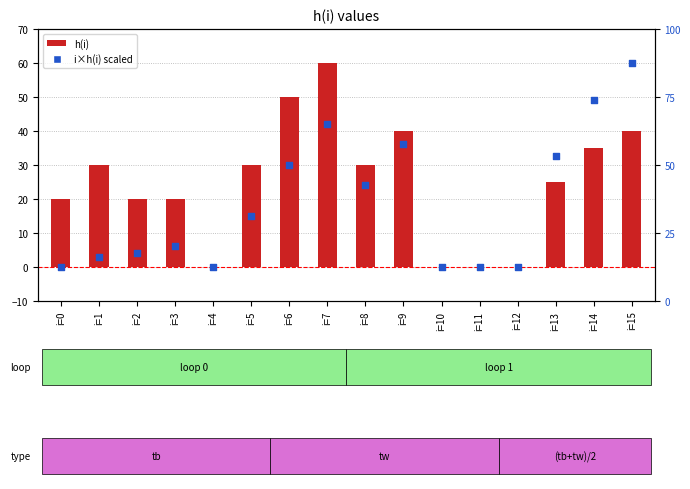

What are all the series names shown in the legend?

h(i), i×h(i) scaled